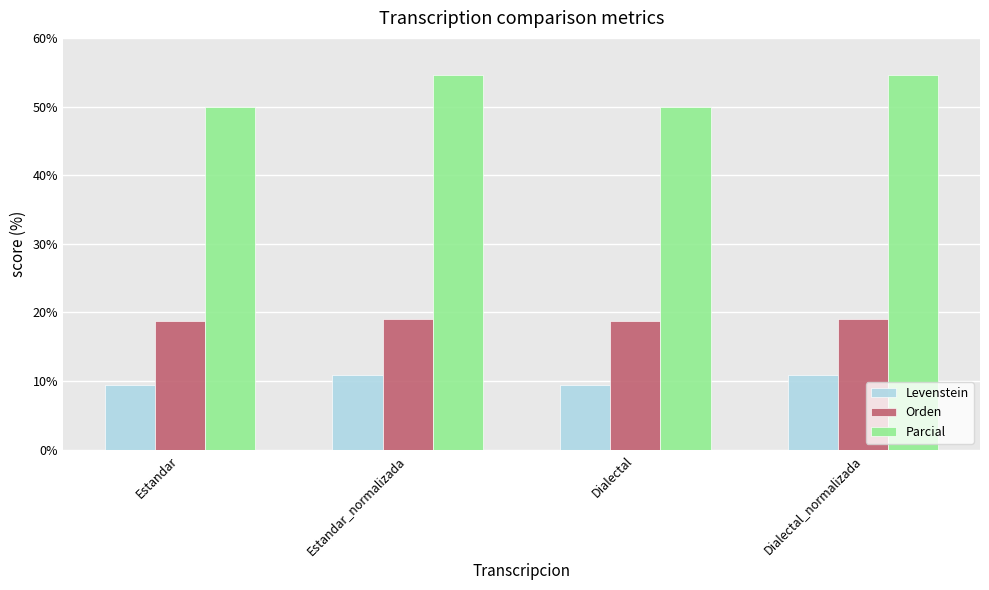

Read the Orden value at Estandar.

18.8